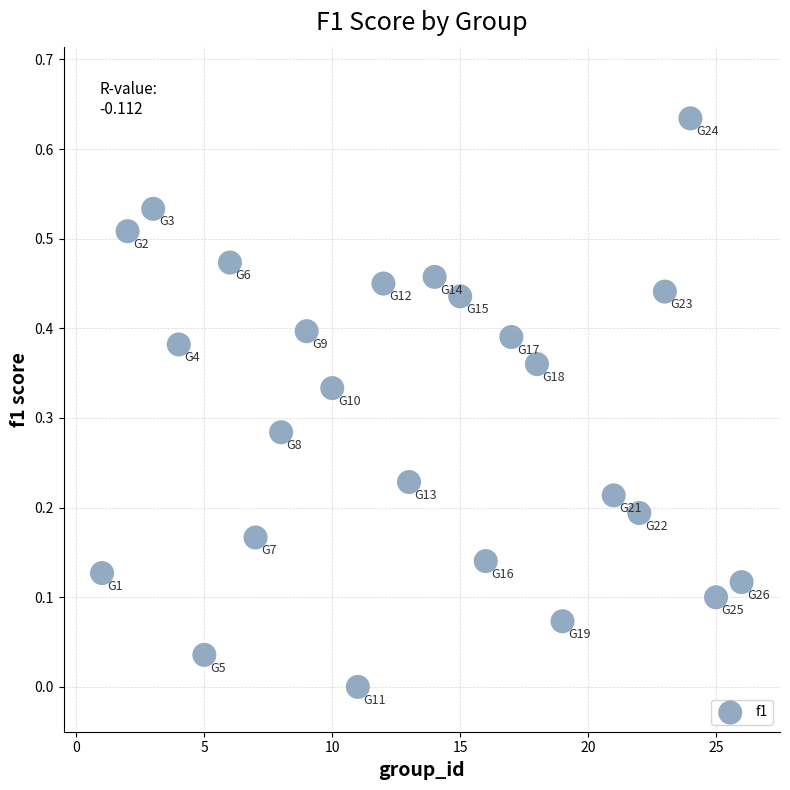

What is the range of X values (max minus min)?

25.0